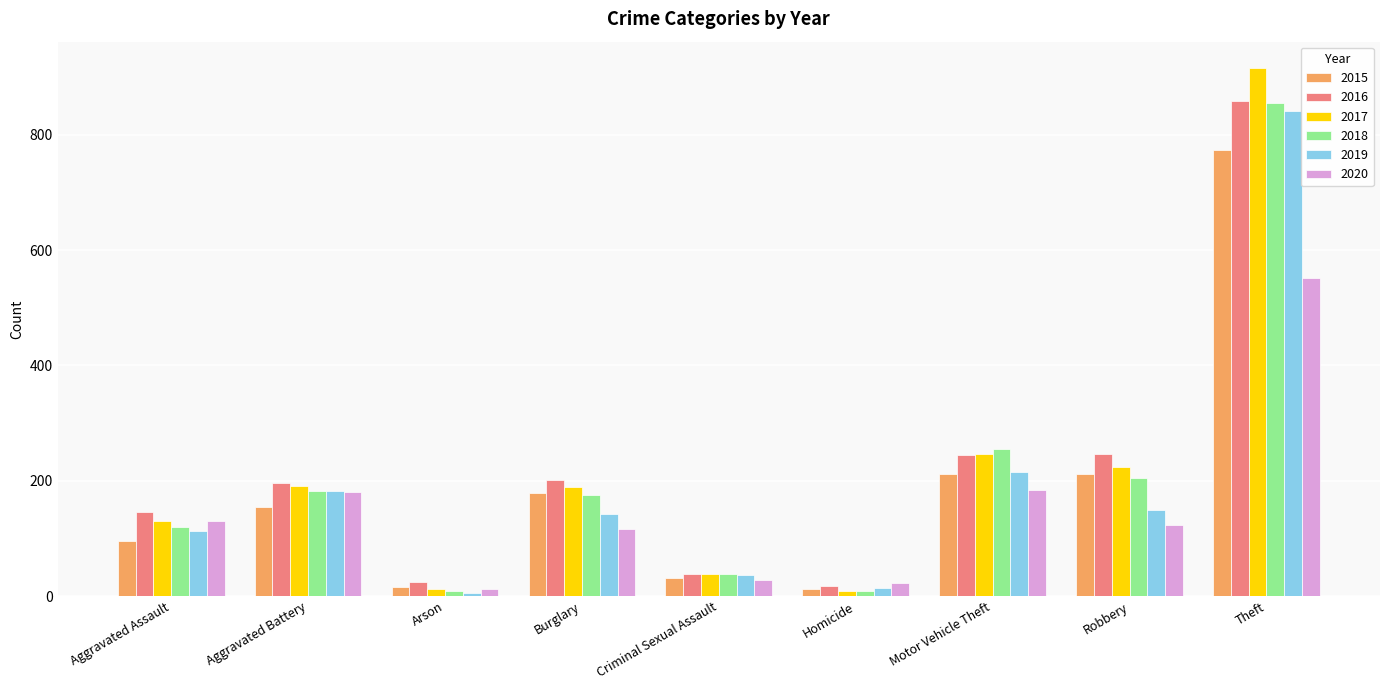

The value of 2016 at Burglary is 281. True or false?

False